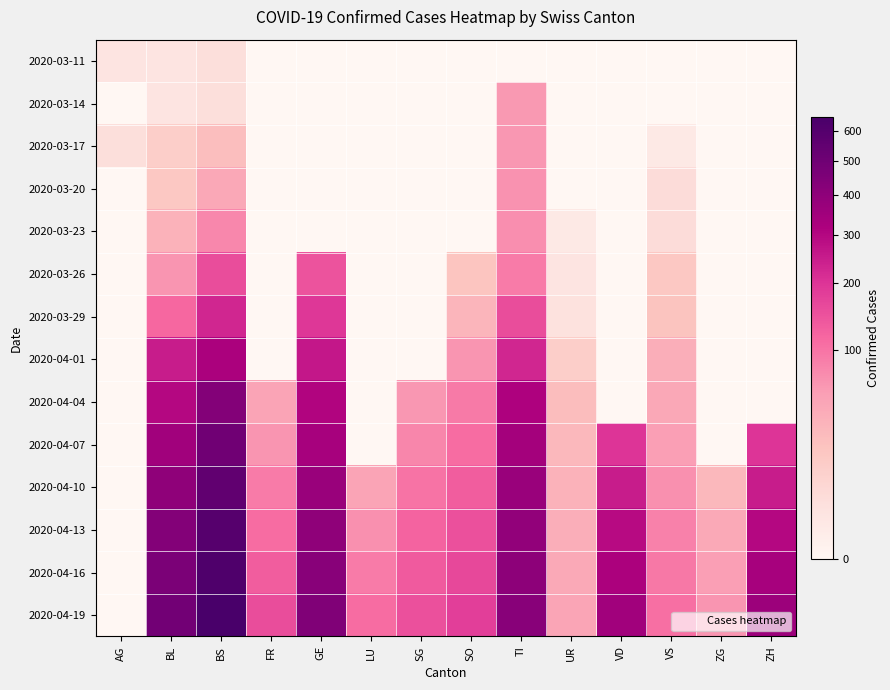

At how many categories does at least one series exceed 597?

1